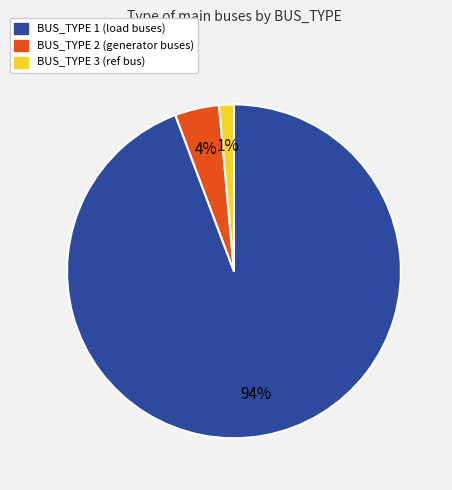

To the nearest percent, what percentage of the pie is BUS_TYPE 3 (ref bus)?

1%